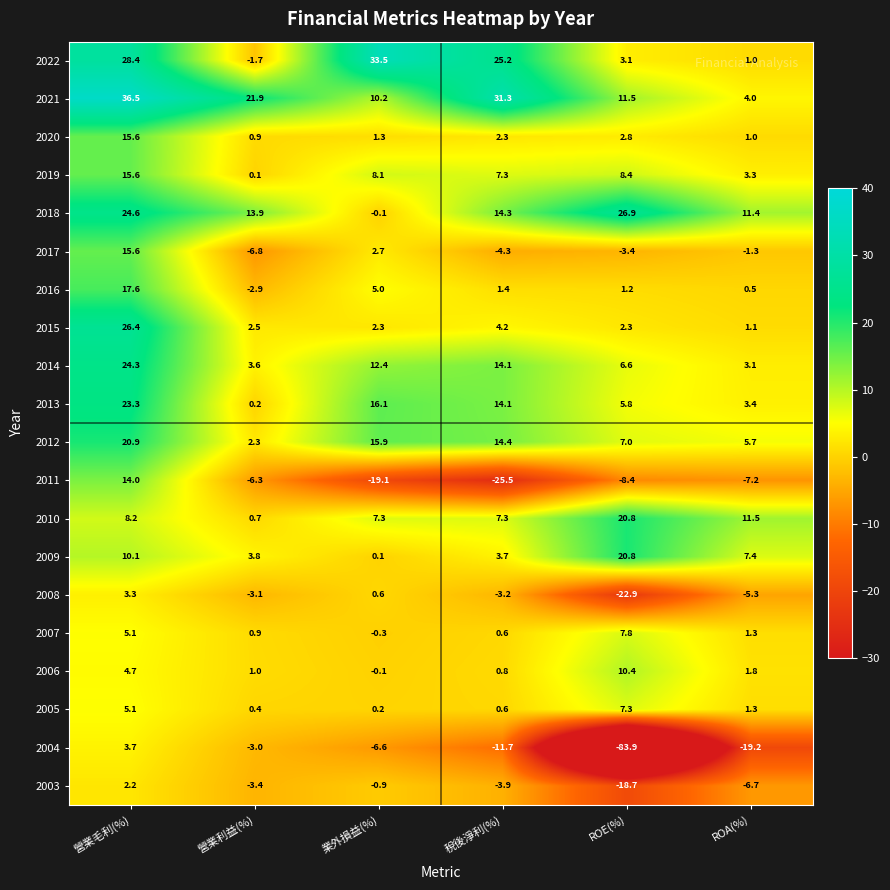

Which series has the largest total across all categories?

2021